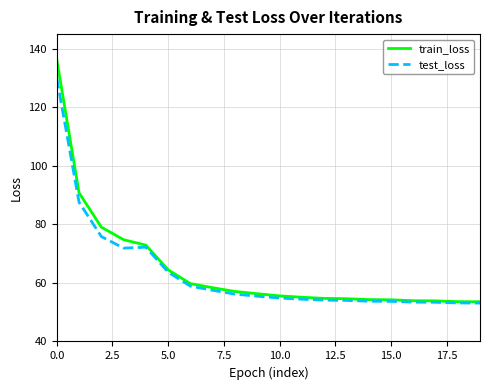

What is the highest value of the train_loss series?

136.3